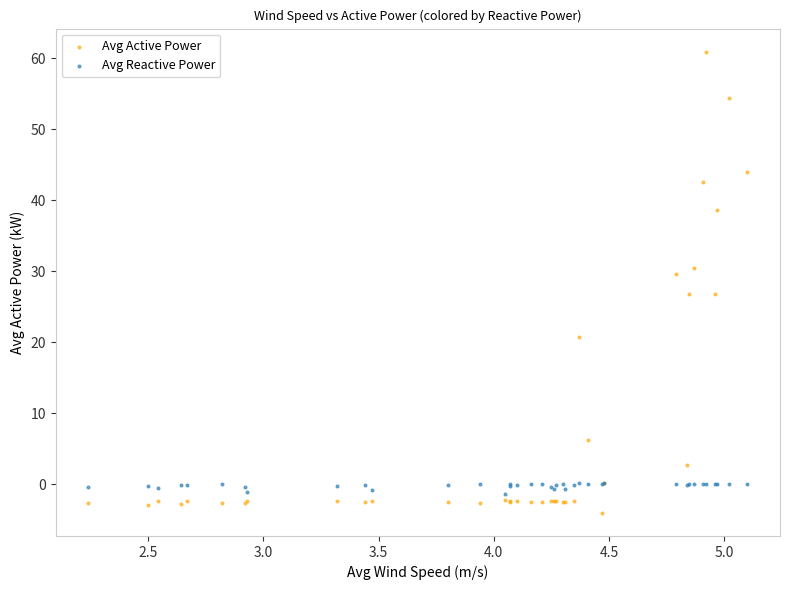

What are all the series names shown in the legend?

Avg Active Power, Avg Reactive Power